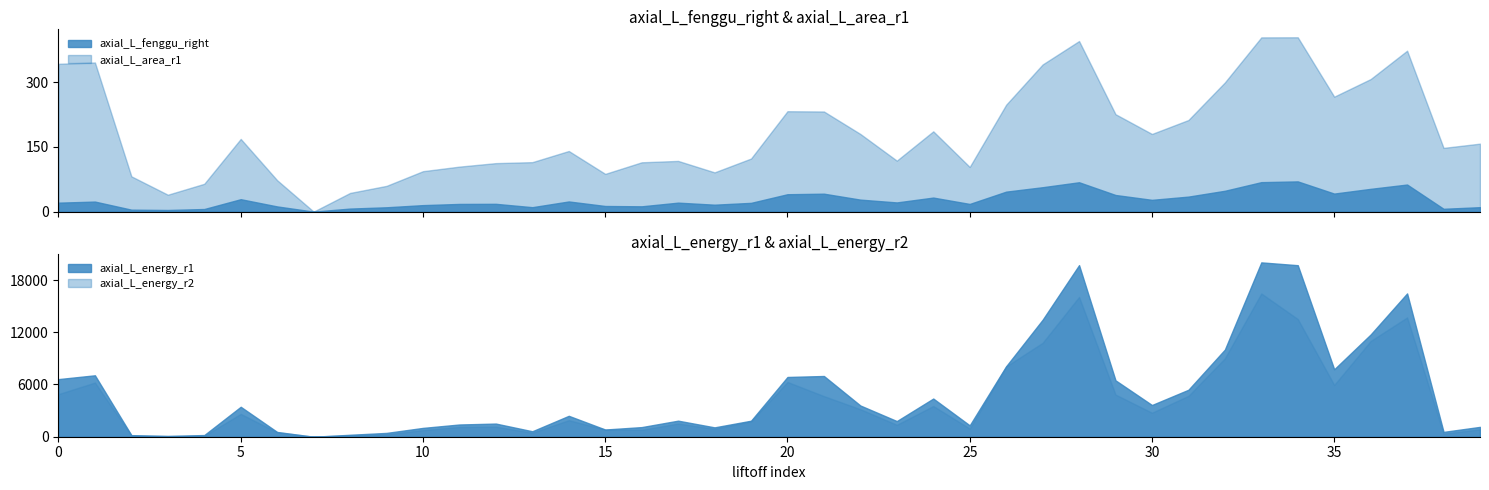

Which has a higher value, 3 or 3?

3